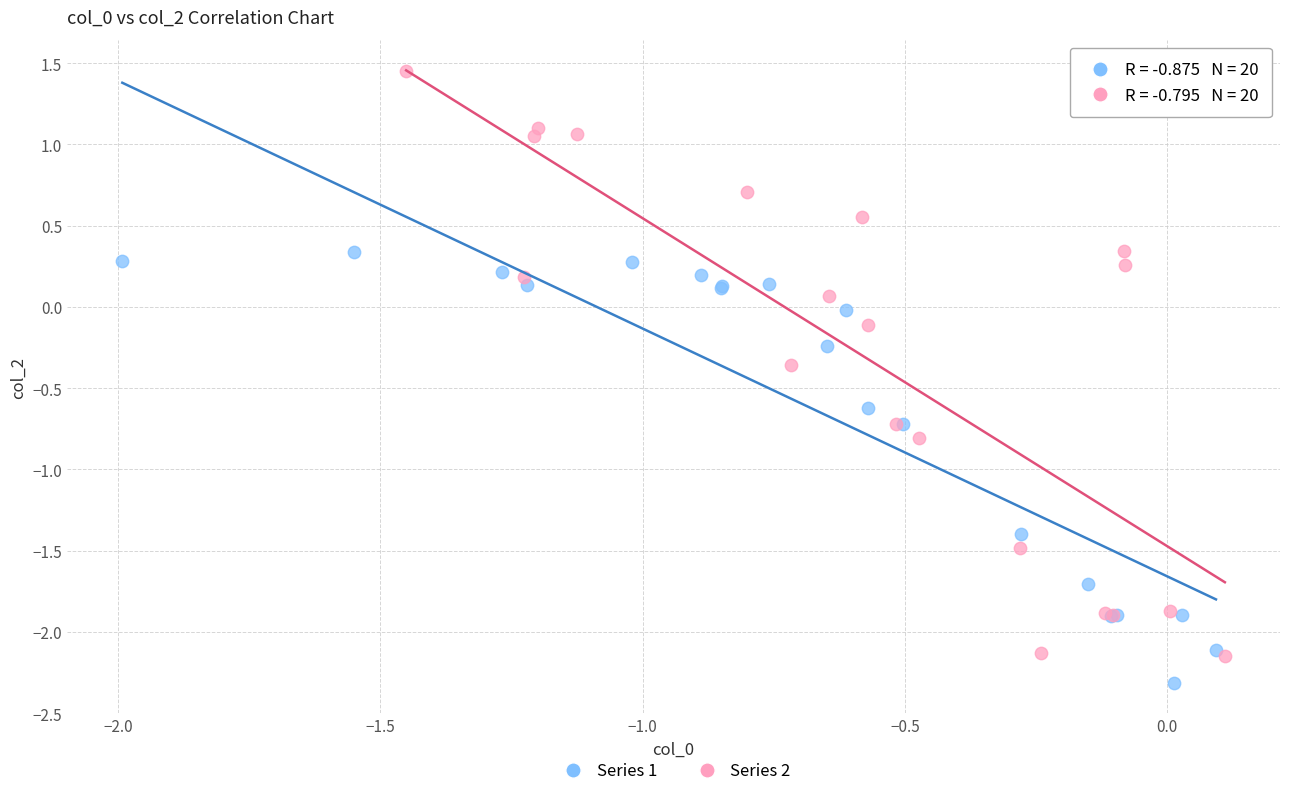

Which series has the widest spread of Y values?

Series 2